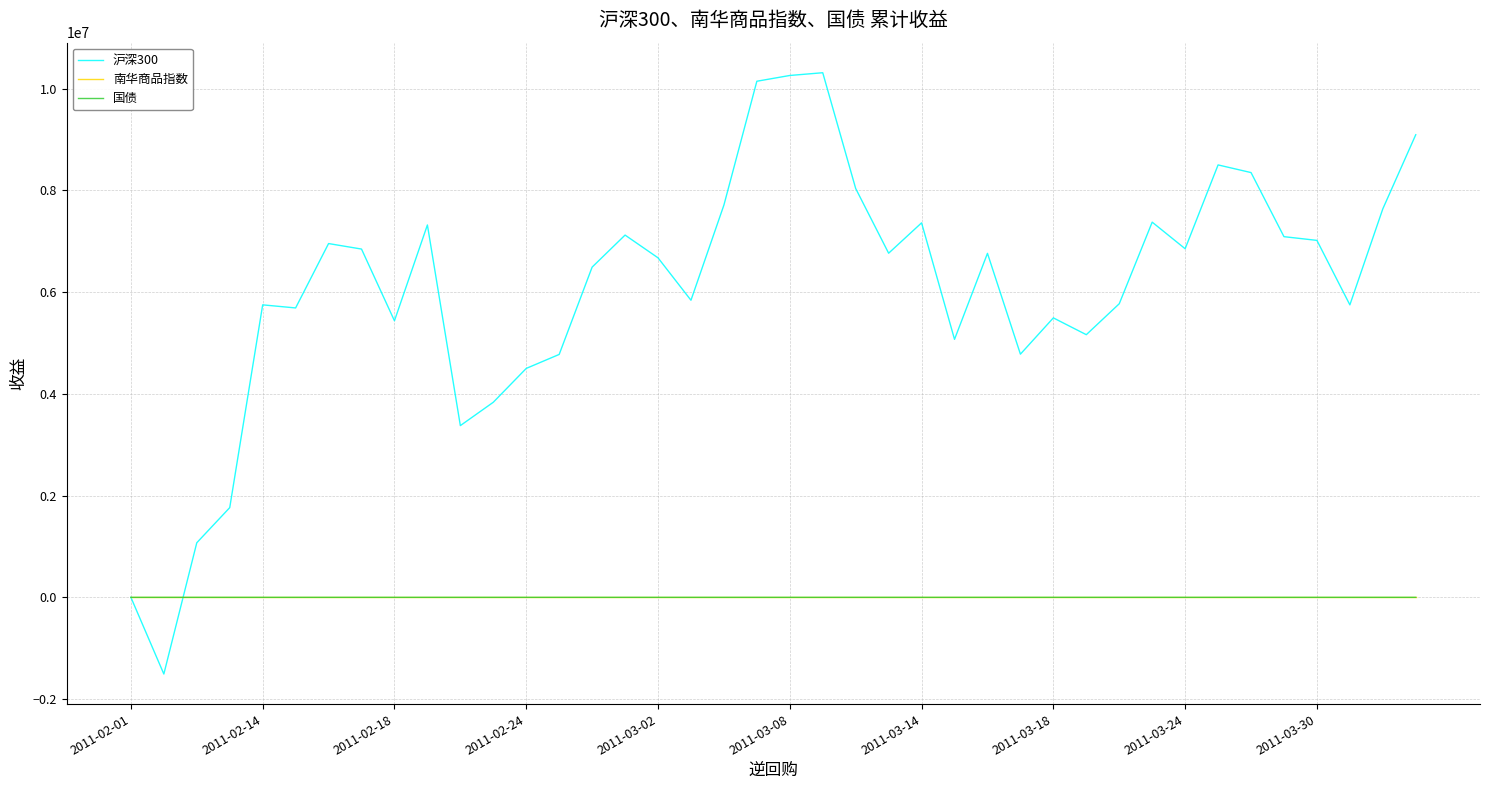

Which series has the largest range (max minus min)?

沪深300